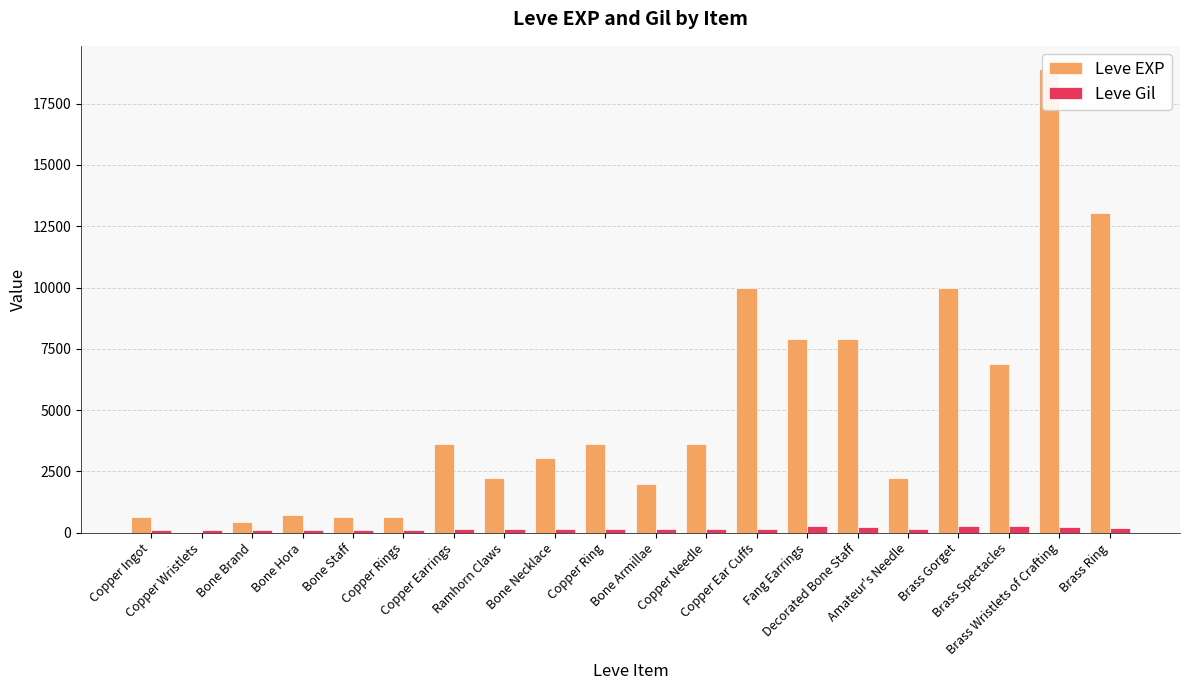

What is the difference between the Leve EXP values at Bone Armillae and Copper Ring?

1620